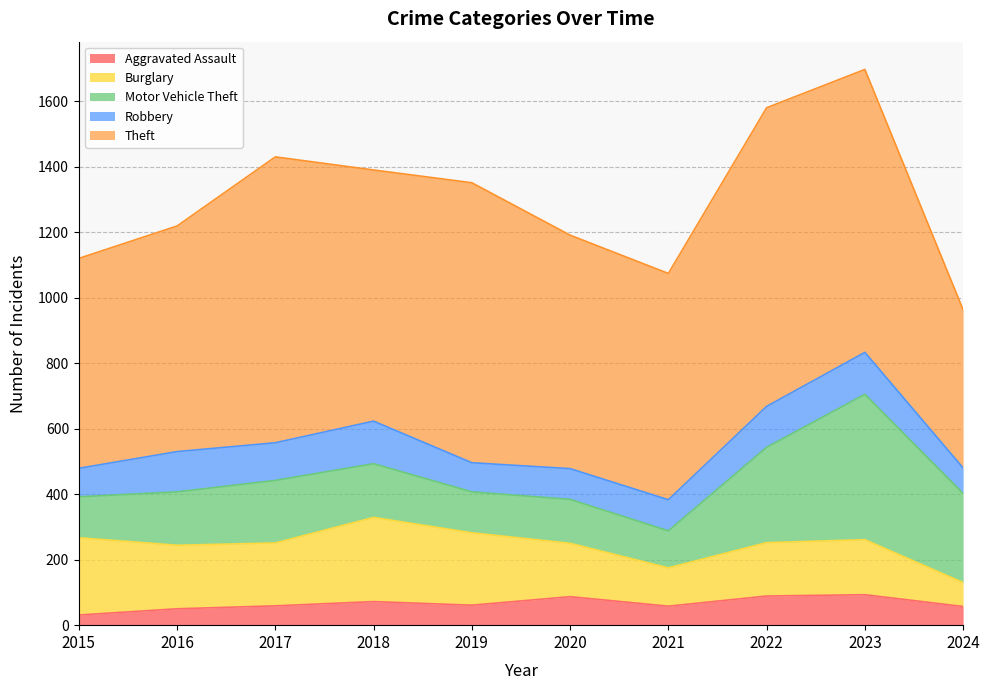

Where is the first local maximum for Burglary?

2018